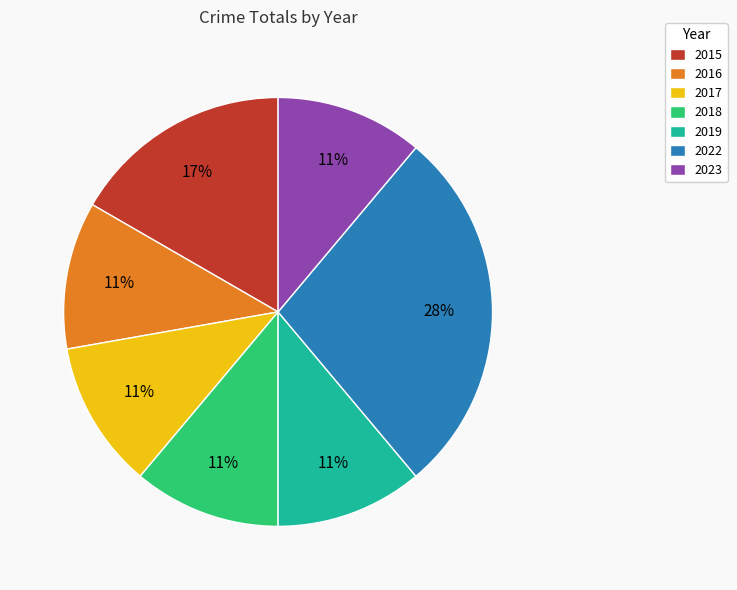

To the nearest percent, what is the combined percentage of 2019 and 2022?

39%